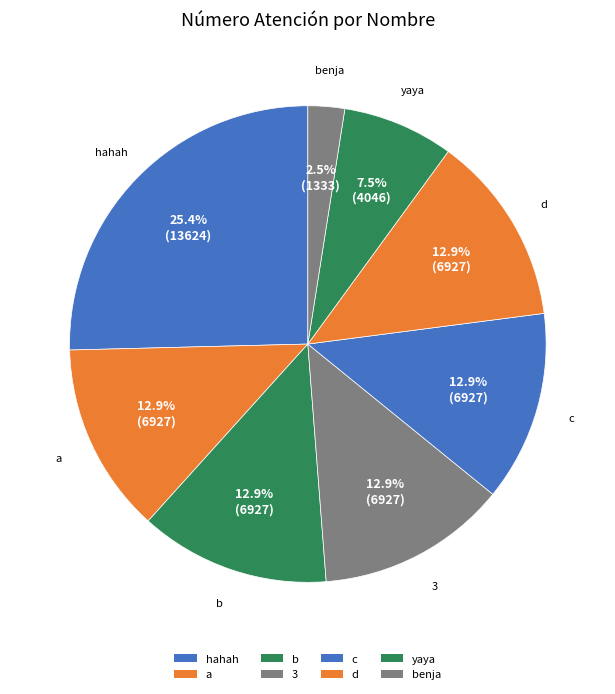

Which slice is the largest?

hahah